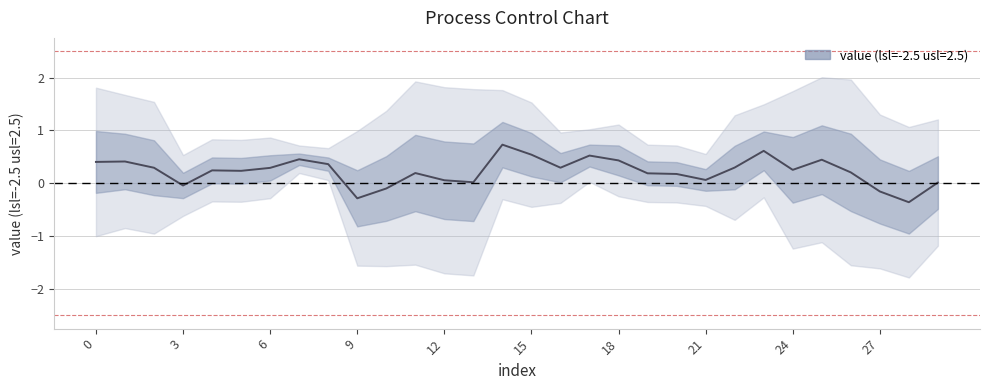

Is it true that the value at 28 is -0.5?

False